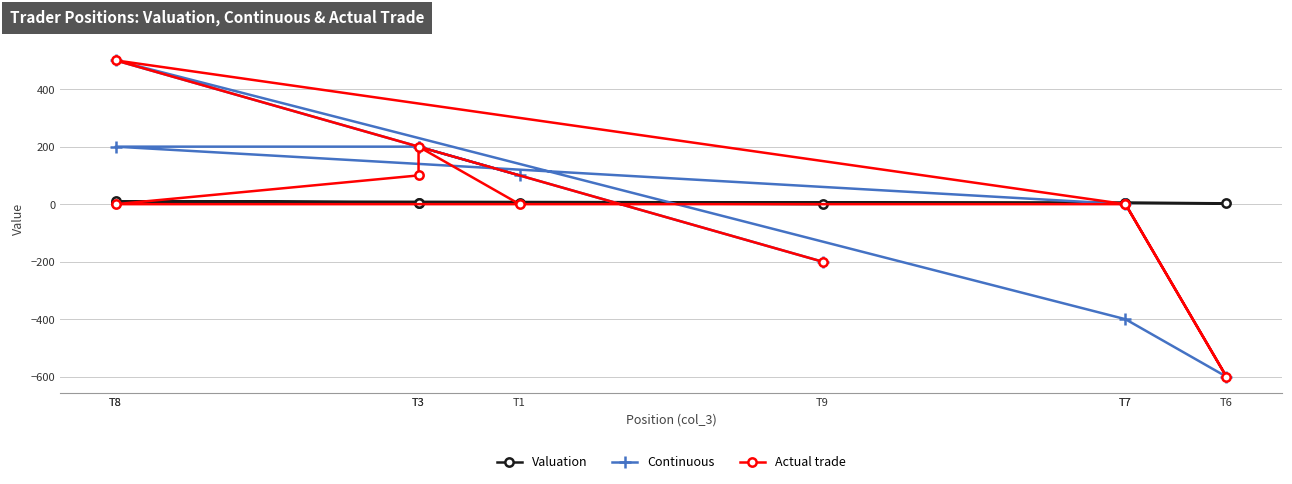

The Continuous series shows 358.8 at T3. True or false?

False